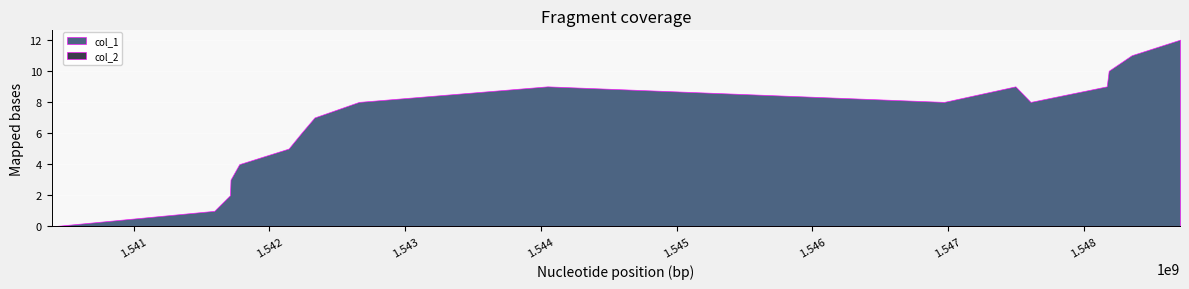

Reading right to left, what are all the values shown in this chart?

col_1: 12	11	10	9	8	9	8	9	8	7	6	5	4	3	2	1	0
col_2: 0	0	0	0	0	0	0	0	0	0	0	0	0	0	0	0	0